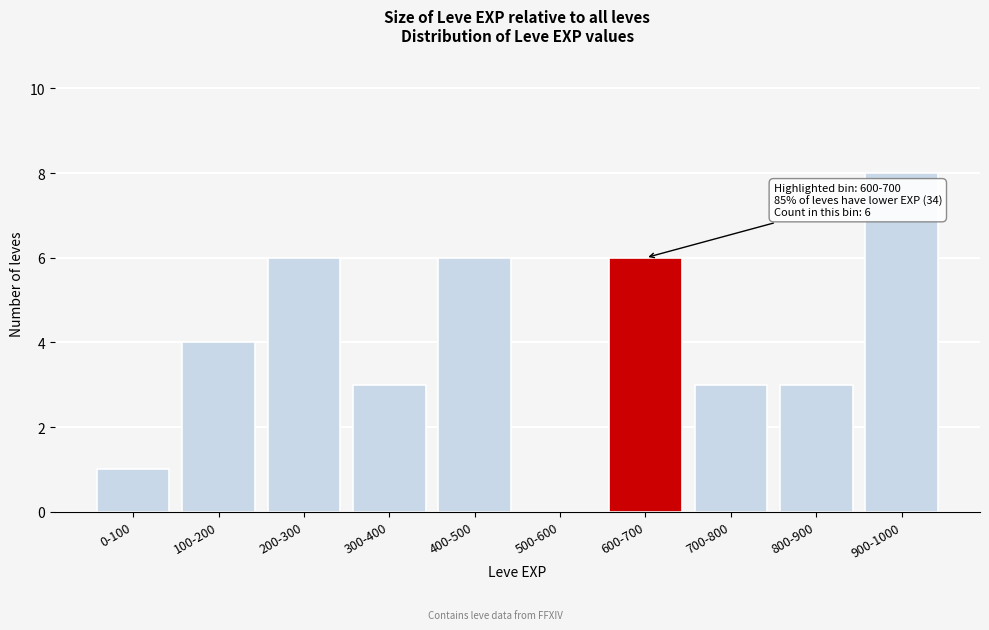

Reading right to left, extract all data points from this chart.

900-1000=8	800-900=3	700-800=3	600-700=6	500-600=0	400-500=6	300-400=3	200-300=6	100-200=4	0-100=1